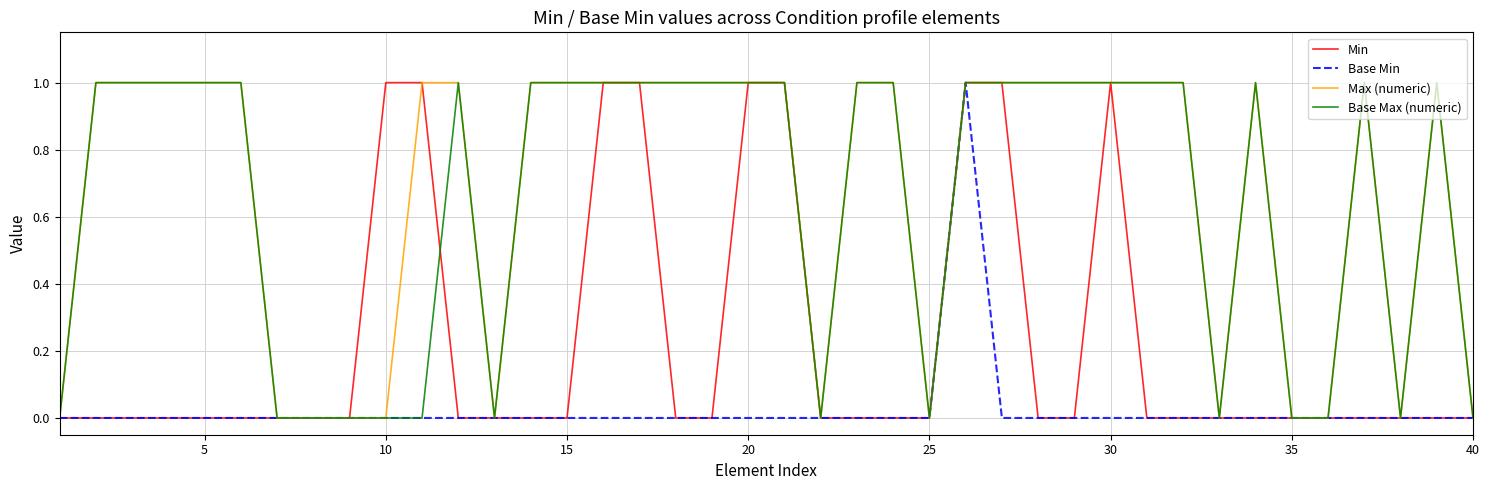

The value of Min at 15 is 0. True or false?

True